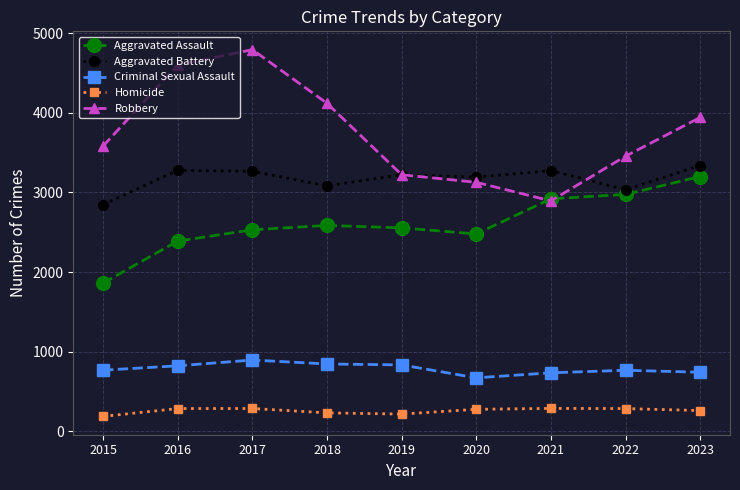

How many distinct data groups are displayed?

5